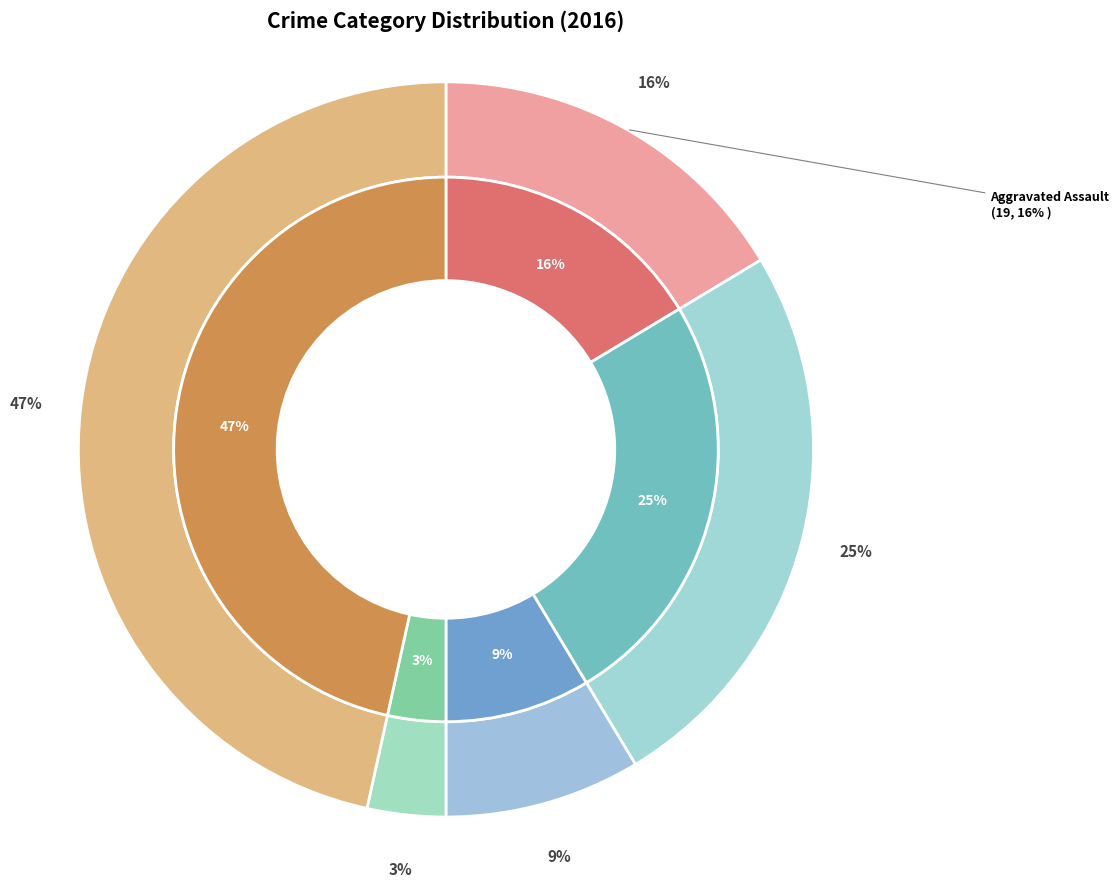

Is the sum of Robbery and Aggravated Battery greater than half?

Yes